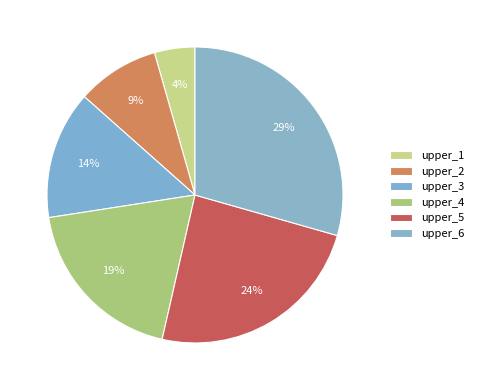

Does any single category account for the majority?

No